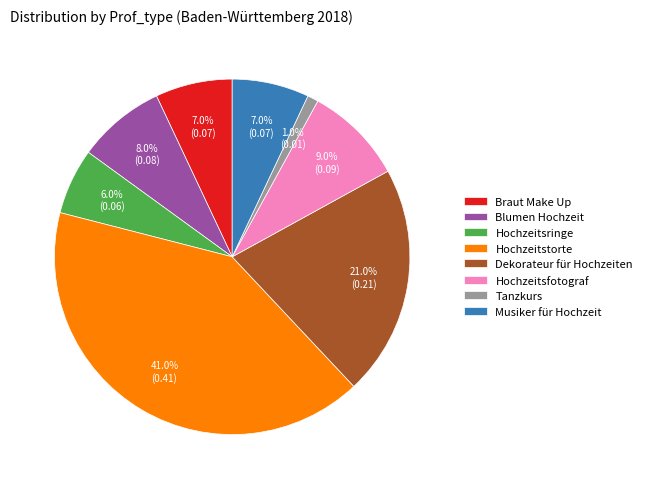

To the nearest percent, what is the difference between the Musiker für Hochzeit and Dekorateur für Hochzeiten slice percentages?

14%